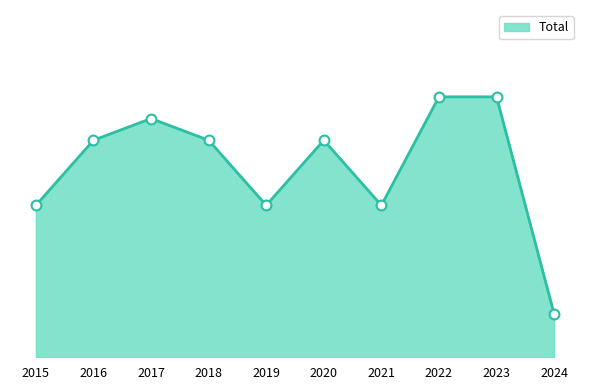

Is this an area chart (filled region under the line)?

Yes